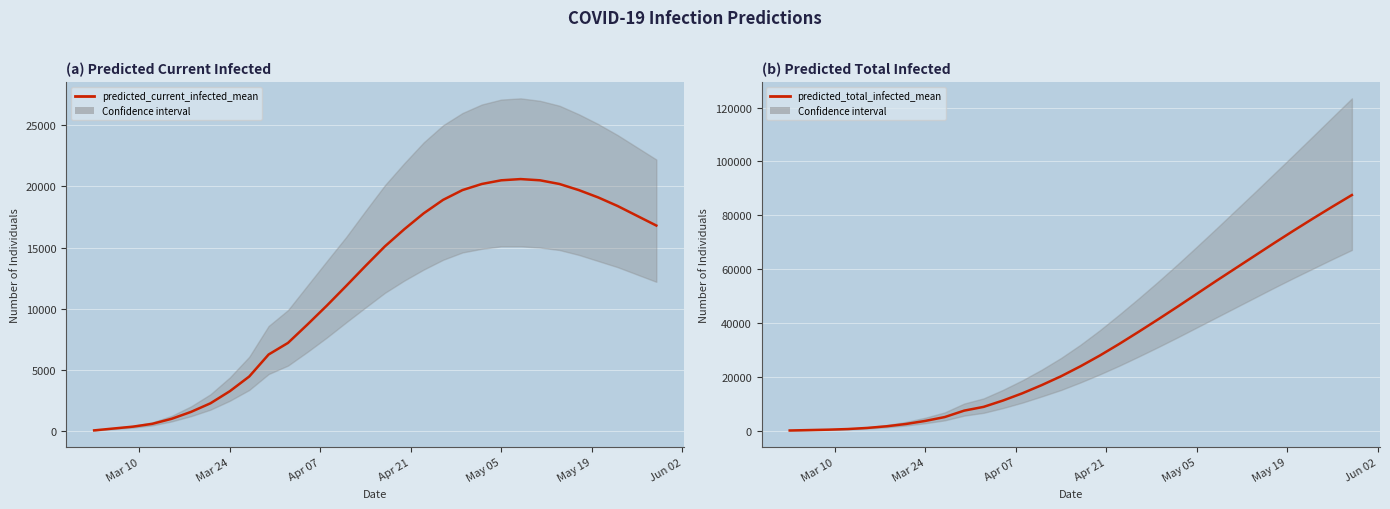

What are all the series names shown in the legend?

predicted_current_infected_mean, predicted_total_infected_mean